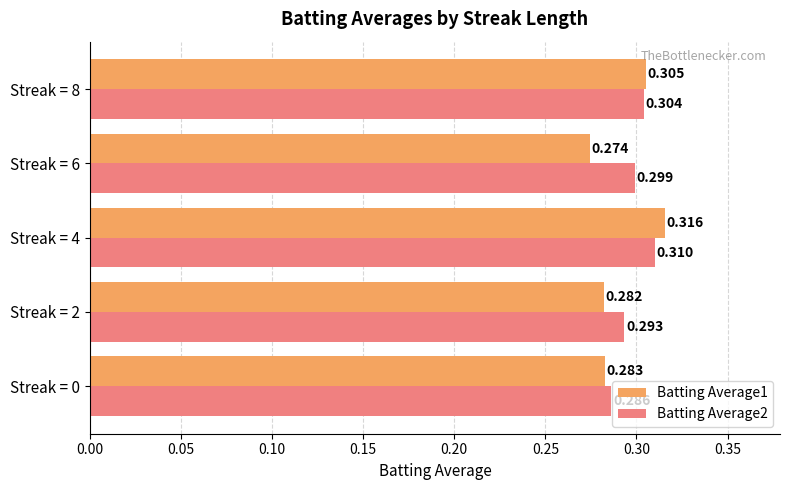

Count the Batting Average2 values in the range 0 to 1.

5